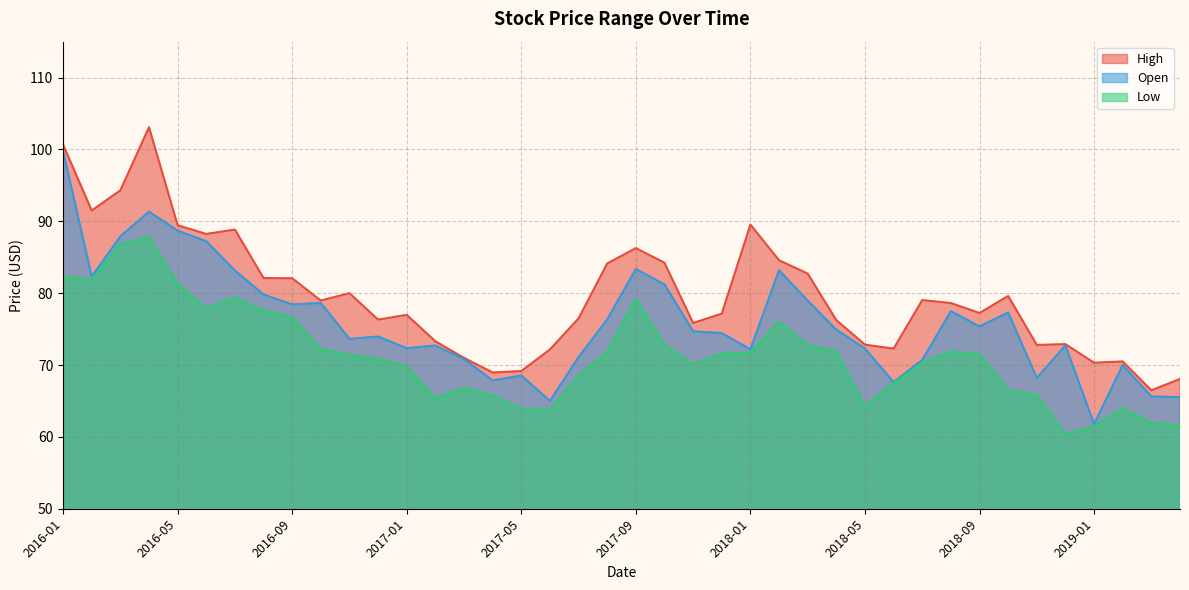

Which series has the widest spread of values?

Open